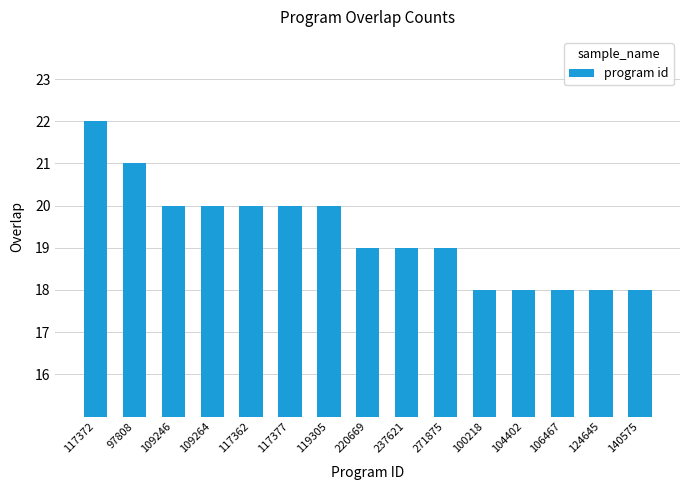

What is the smallest value displayed?

18